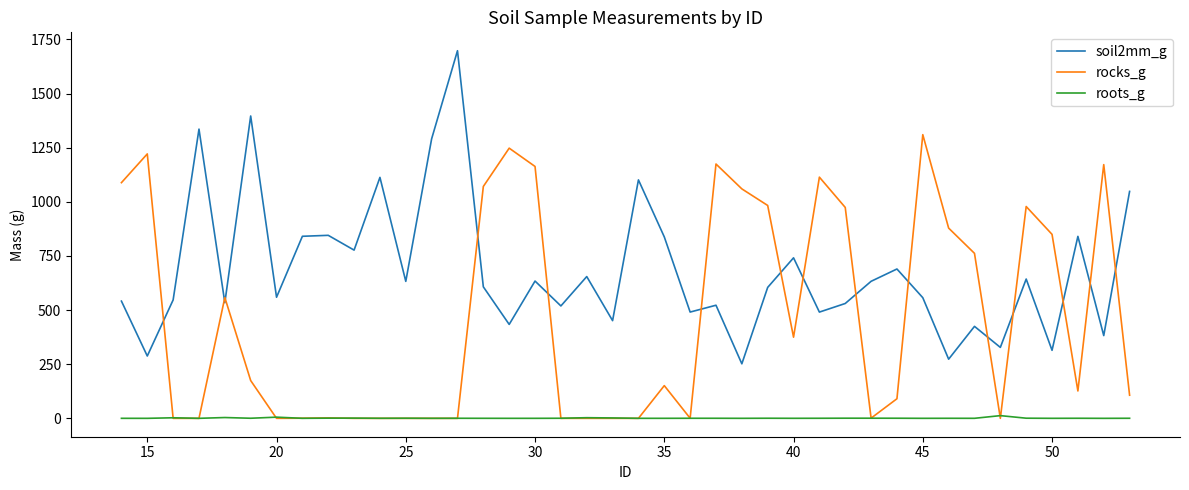

True or false: roots_g and soil2mm_g cross at least once.

False